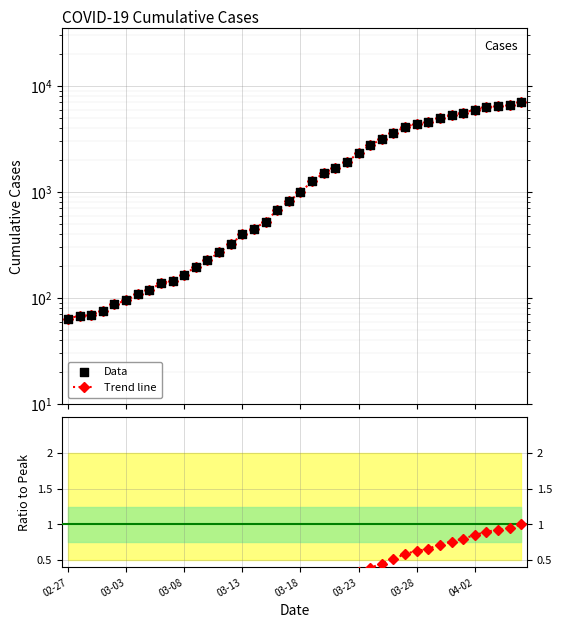

Which series reaches the maximum Y coordinate?

Trend line